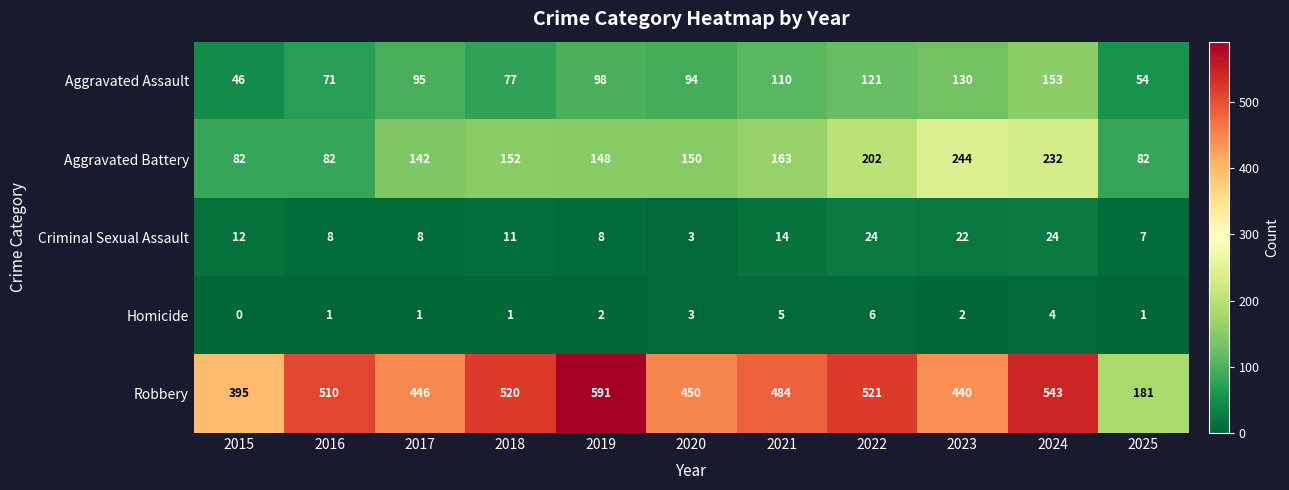

The value of Aggravated Battery at 2021 is 59. True or false?

False